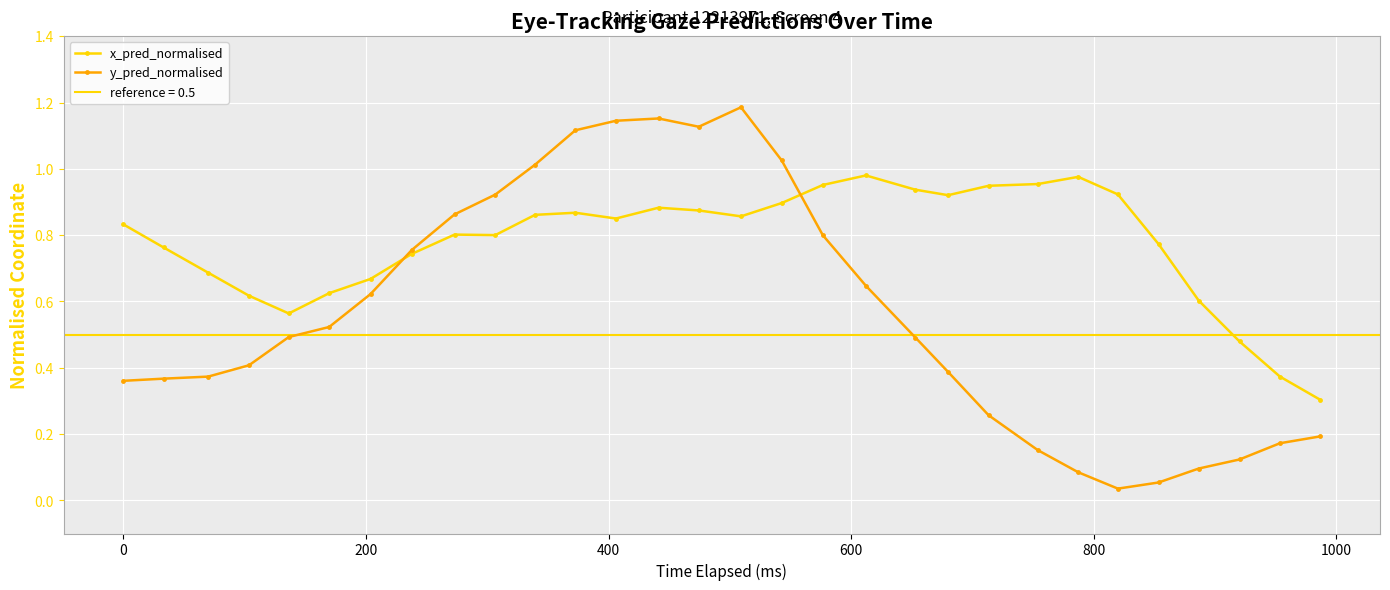

True or false: x_pred_normalised has more than 2 interior local peaks.

True